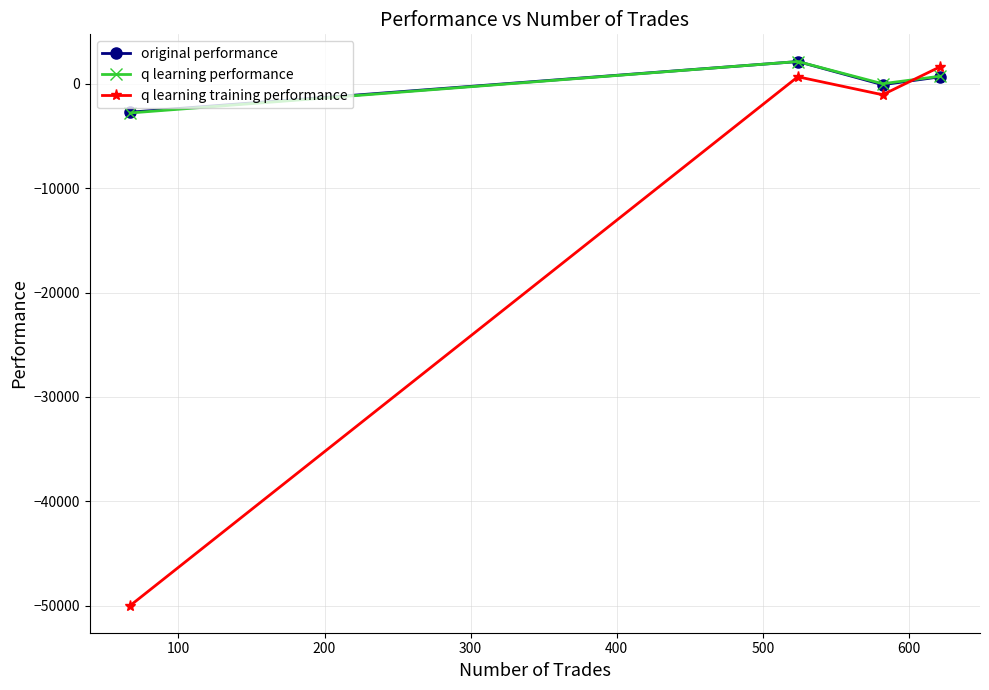

Which series has the largest range (max minus min)?

q learning training performance